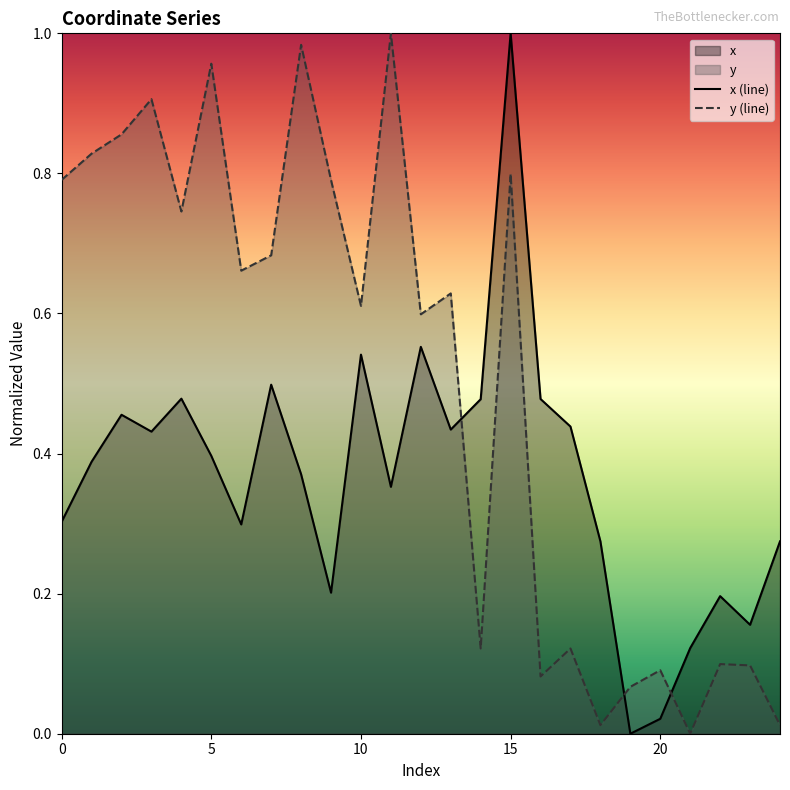

Rank the series by their average value, from highest to lowest.

y (line), x (line)